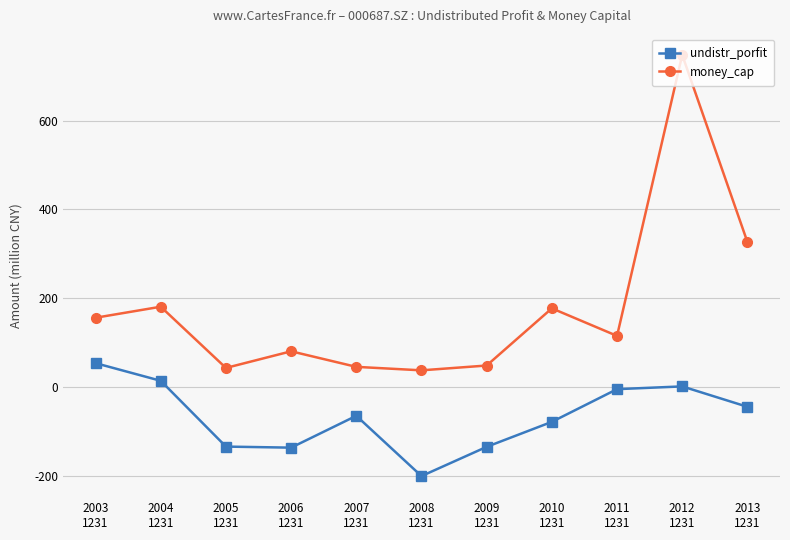

True or false: undistr_porfit and money_cap intersect in this chart.

False